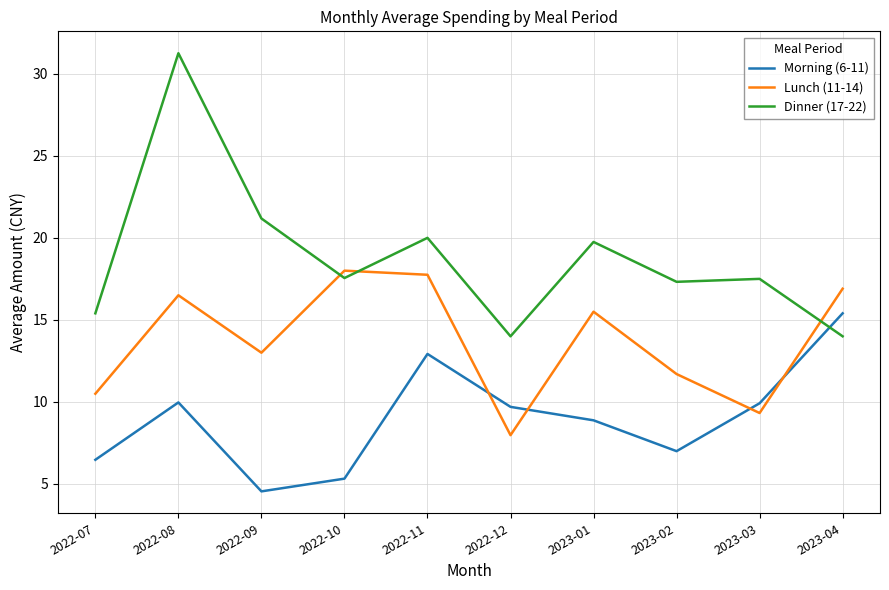

Where is the first local maximum for Morning (6-11)?

2022-08